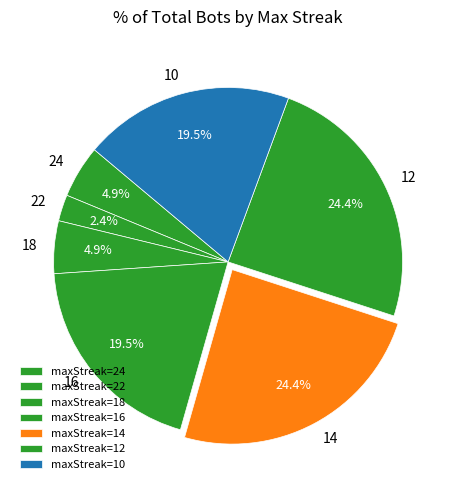

To the nearest percent, what is the average slice percentage?

14%